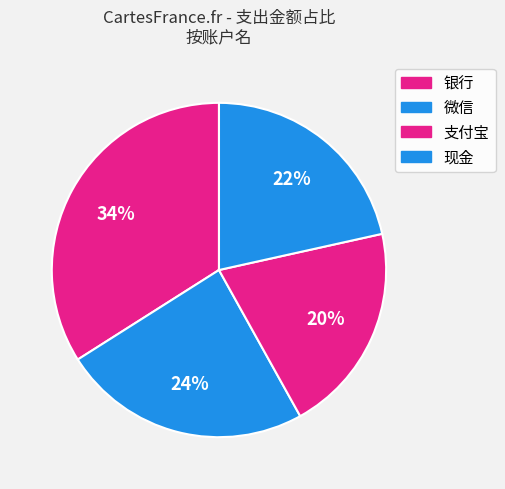

How many slices are in this pie chart?

4